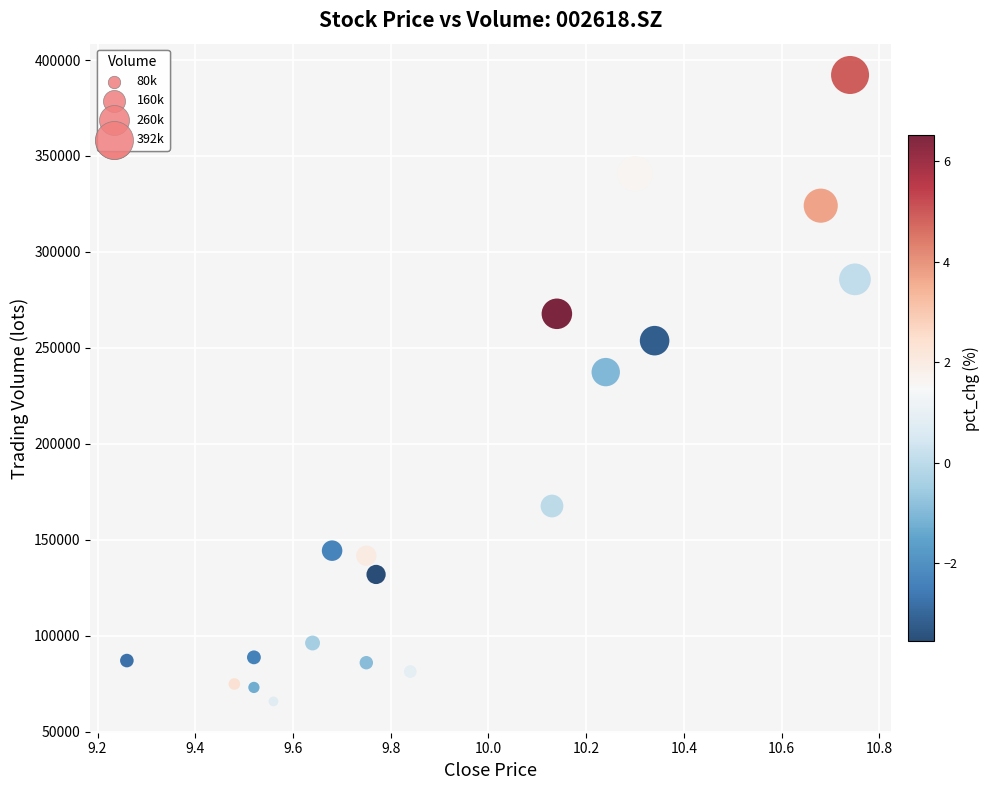

What is the range of Y values (max minus min)?

326350.9